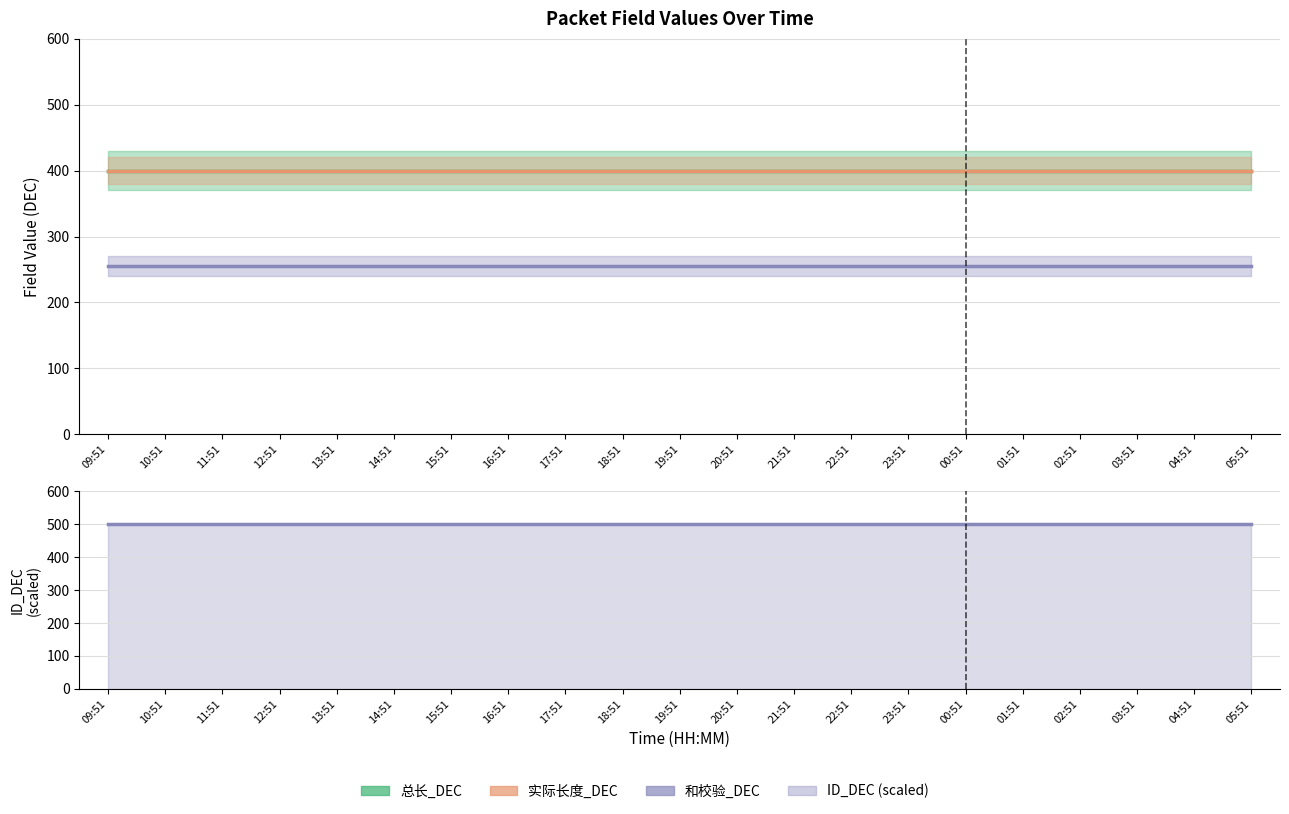

Count the number of data series in this chart.

4